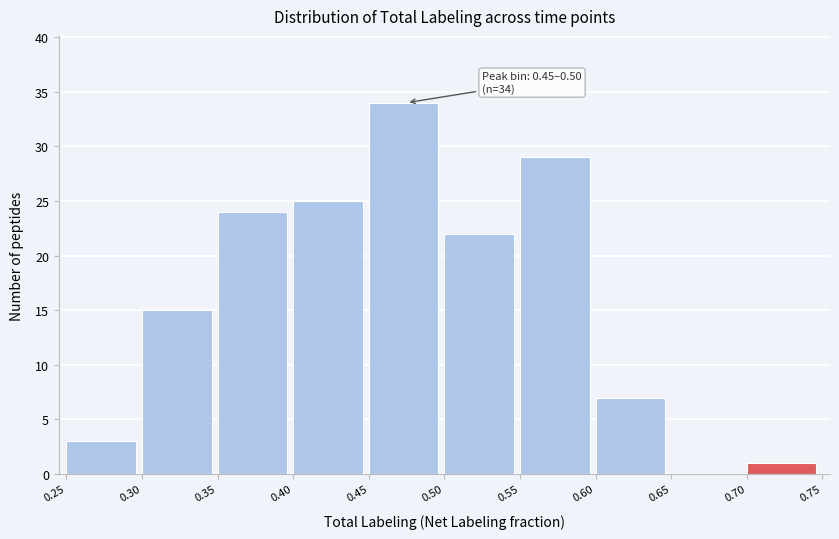

Which range on the x-axis has the tallest bar?

0.45 to 0.50